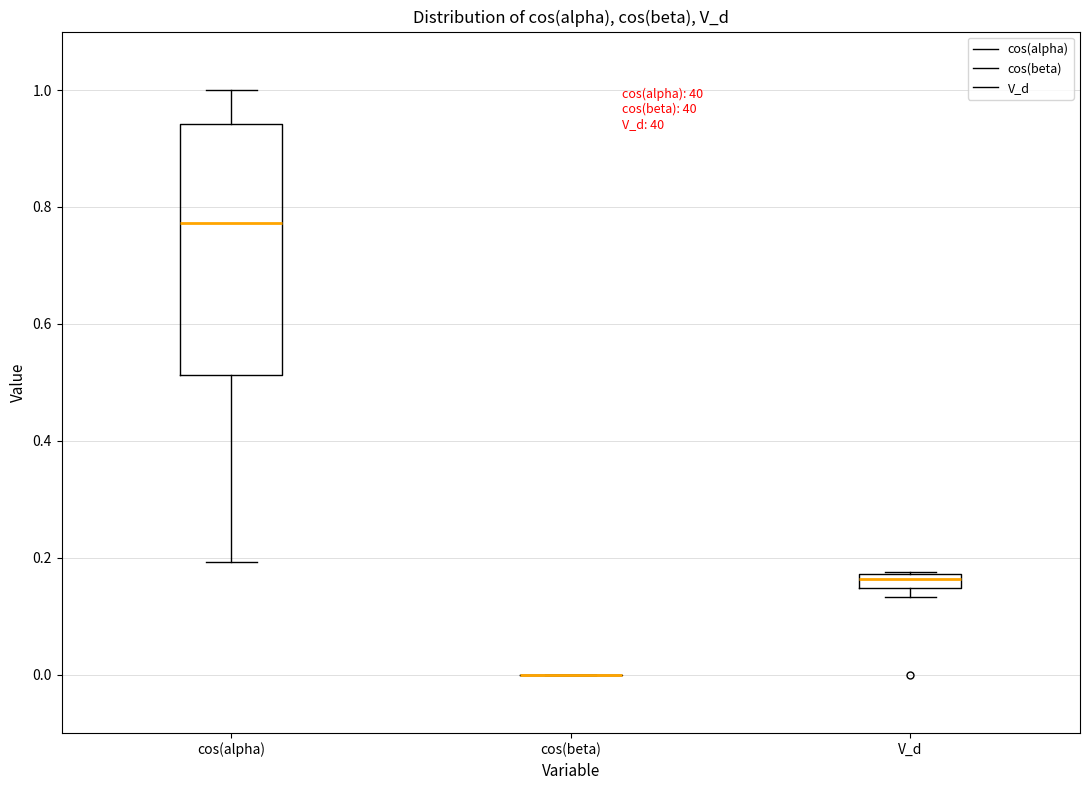

Which box is the tallest, from its lower edge to its upper edge?

cos(alpha)